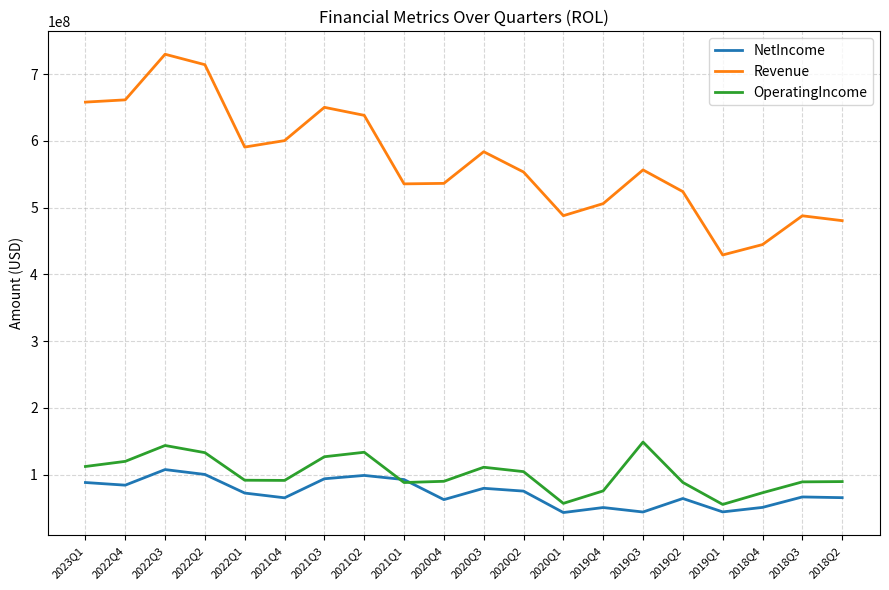

At which label does NetIncome reach its peak?

2022Q3